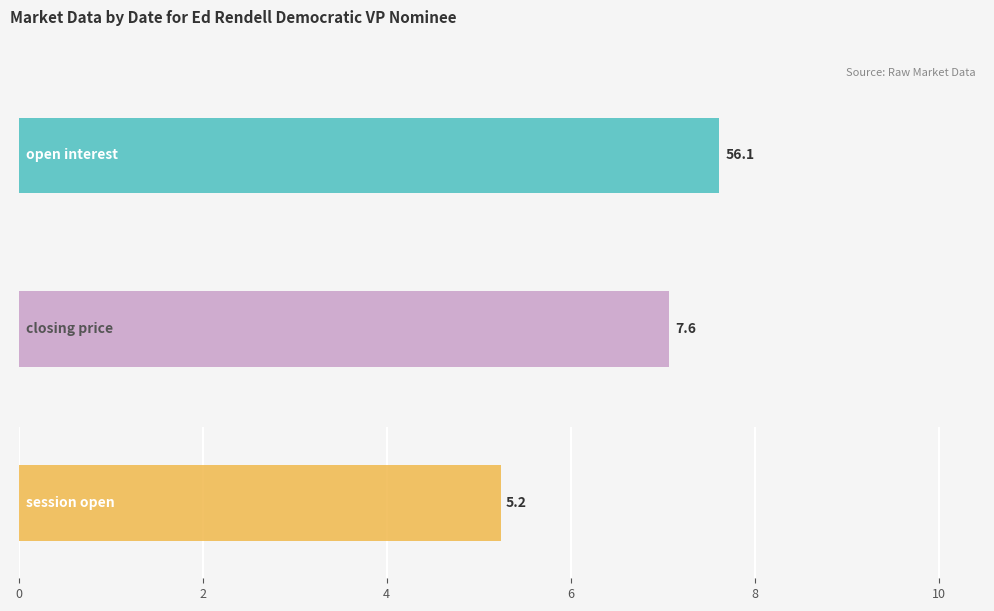

What is the difference between the maximum and second lowest values in the session open series?

8.4